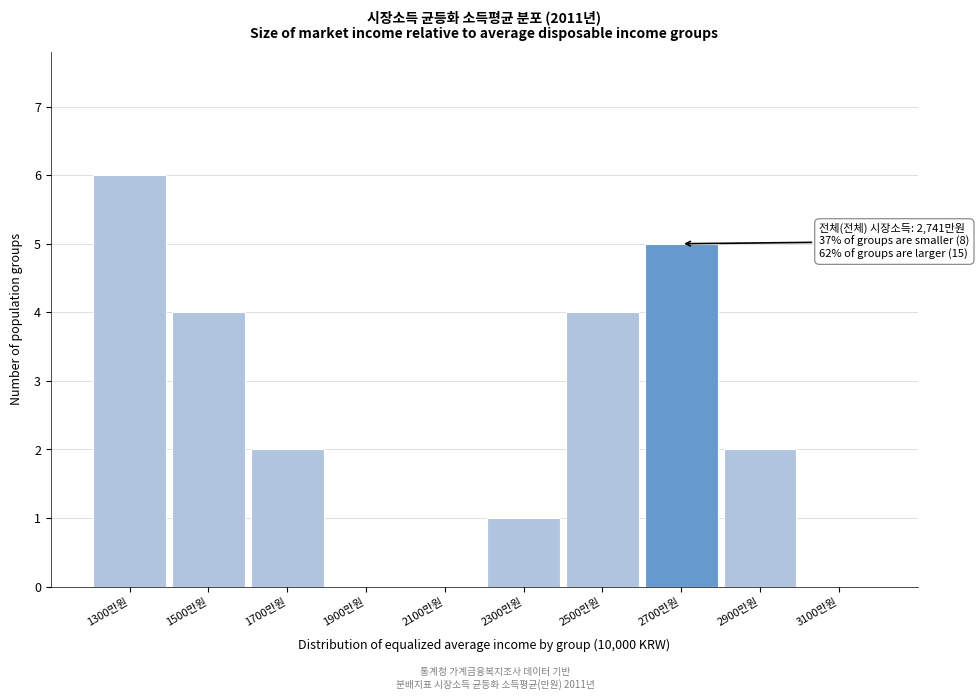

Reading right to left, transcribe all the data shown in this chart.

3100만원=0	2900만원=2	2700만원=5	2500만원=4	2300만원=1	2100만원=0	1900만원=0	1700만원=2	1500만원=4	1300만원=6